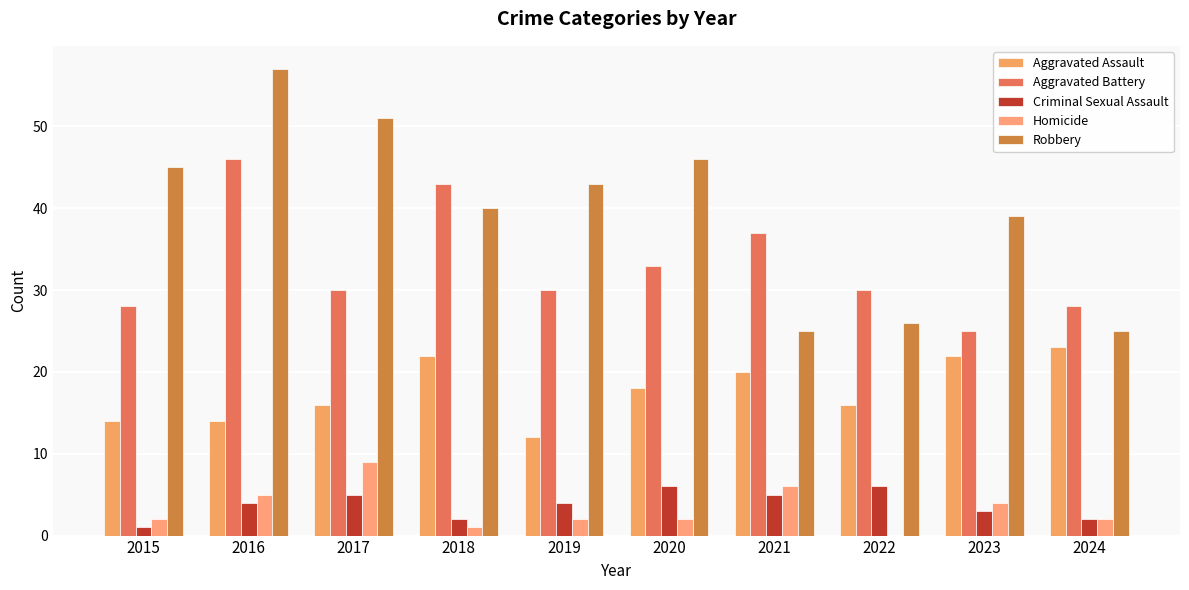

Where does the Criminal Sexual Assault series first go above 4?

2017